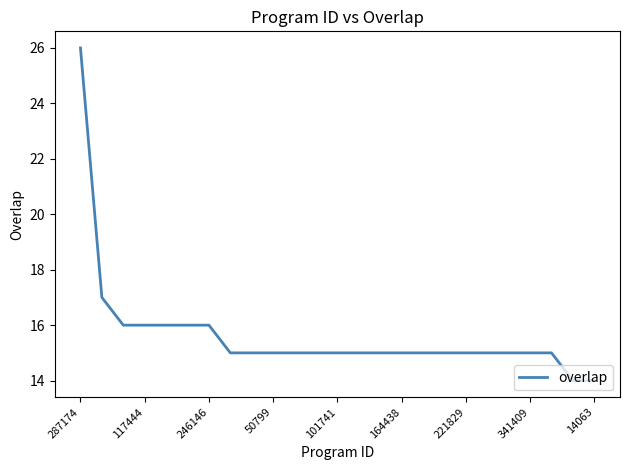

What is the minimum value shown in the chart?

14